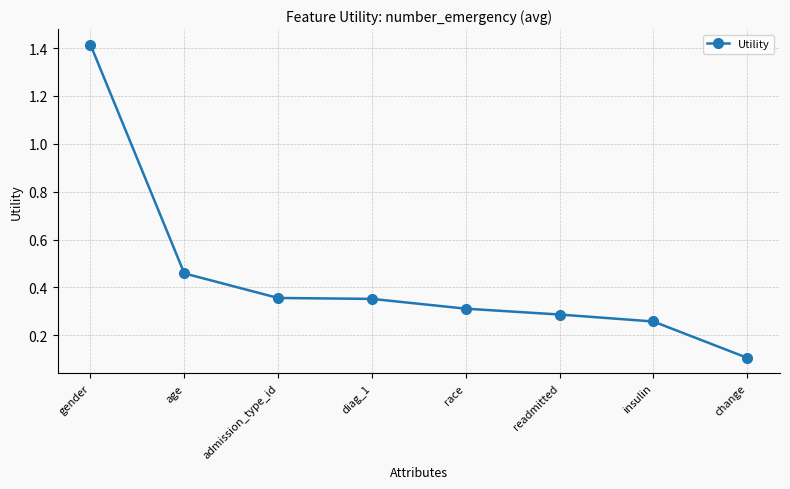

True or false: the data has more than 2 interior local peaks.

False